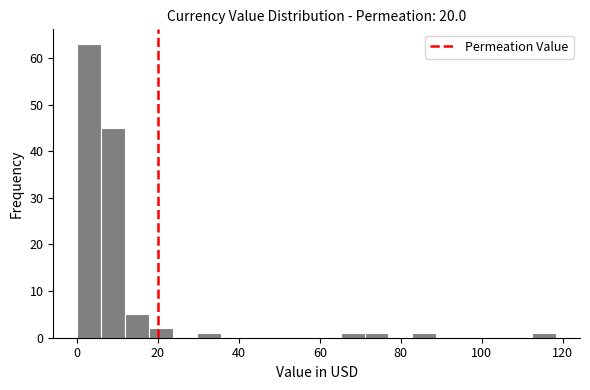

Read against the x-axis, roughly where is the centre of the tallest bar?

4